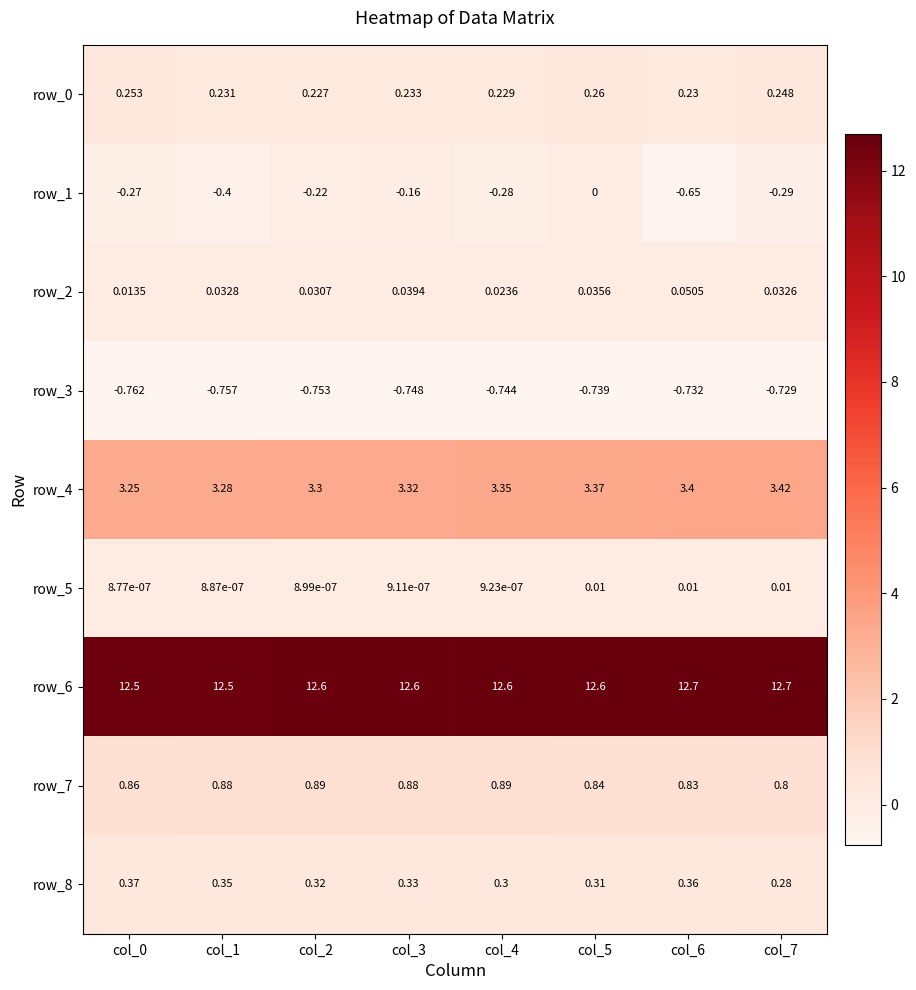

Where is row_1 nearest to the value 0?

col_5